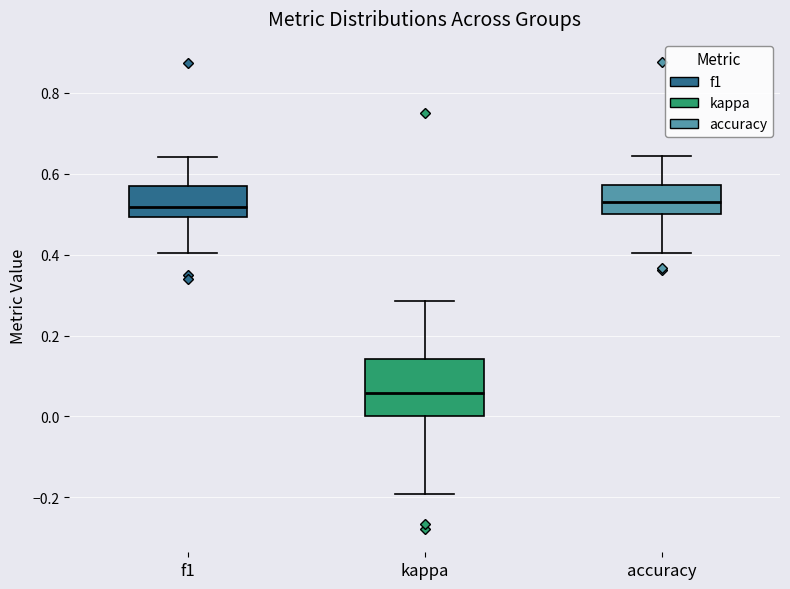

Reading left to right, transcribe this box plot: for each box, give where its median line is, the range the box spans, and where its two whiskers end, as read against the y-axis. The values are not printed on the chart, so give them approximately, as read against the axis.

f1: median 0.52, box 0.50 to 0.58, whiskers 0.40 to 0.64
kappa: median 0.06, box 0.00 to 0.14, whiskers -0.20 to 0.28
accuracy: median 0.52, box 0.50 to 0.58, whiskers 0.40 to 0.64